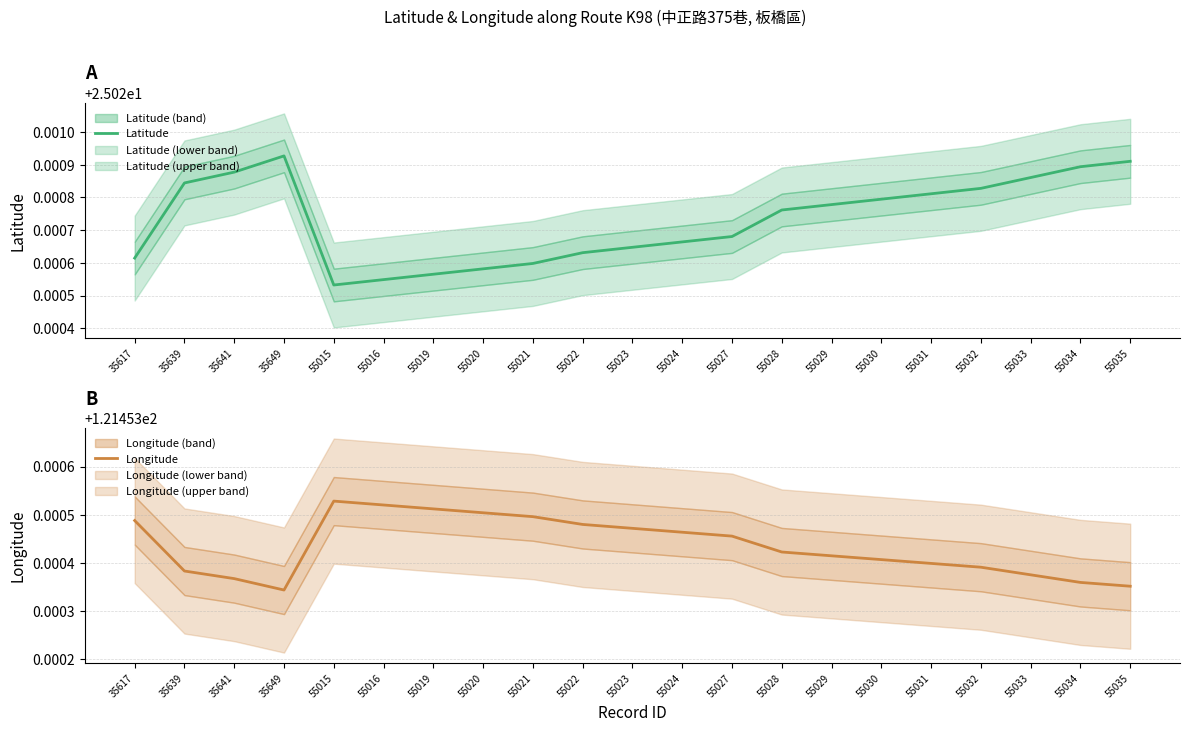

List the labels in order of Longitude value, largest first.

55015, 55016, 55019, 55020, 55021, 35617, 55022, 55023, 55024, 55027, 55028, 55029, 55030, 55031, 55032, 35639, 55033, 35641, 55034, 55035, 35649